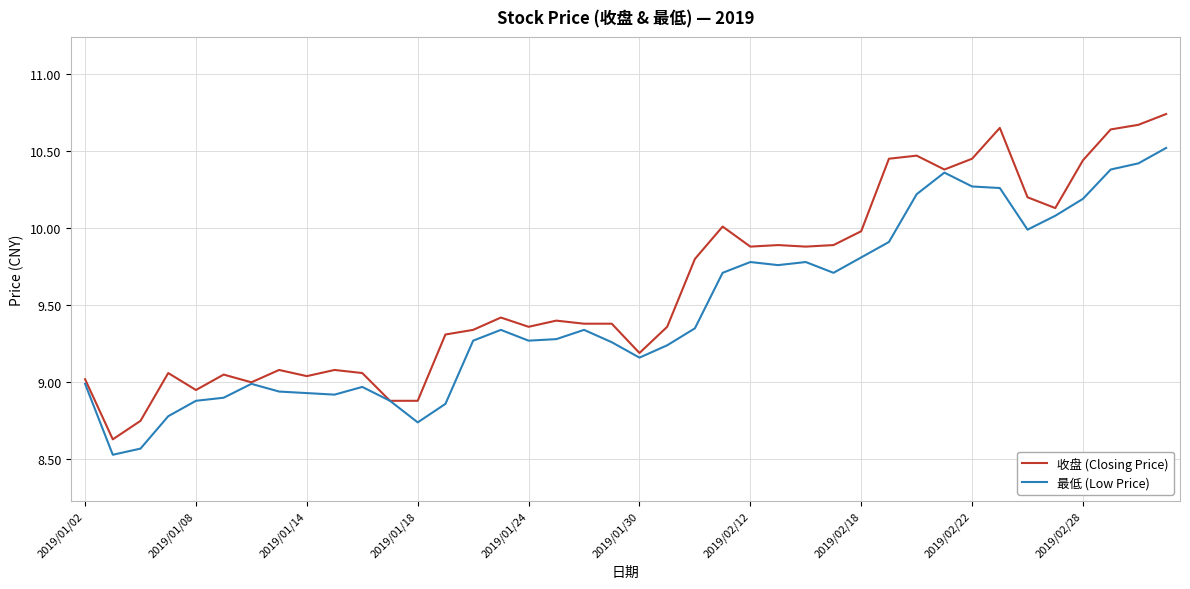

What is the minimum value shown in the chart?

8.5